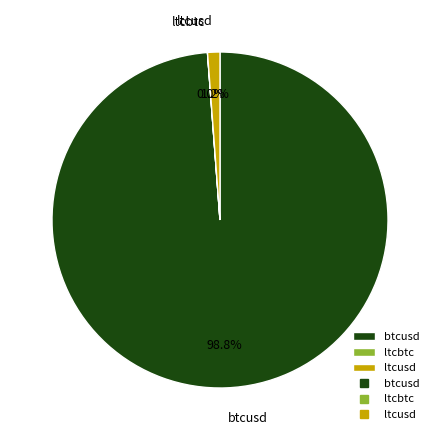

What portion of the pie excludes btcusd?

1.2%